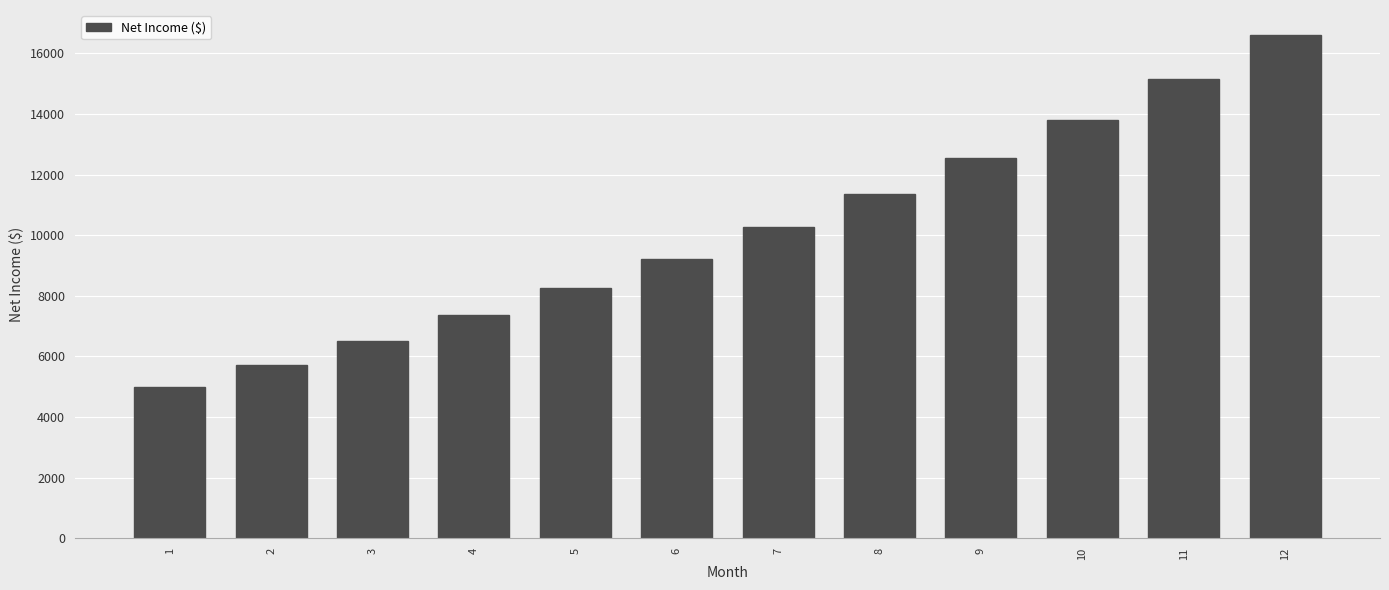

What is the difference between the second highest and minimum values?

10155.1